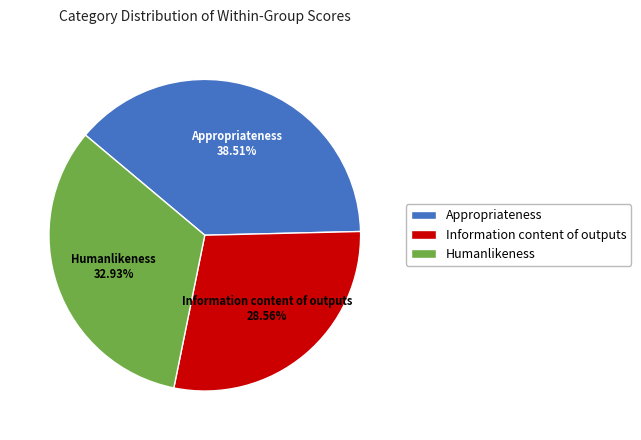

To the nearest percent, what is the combined percentage of Appropriateness and Information content of outputs?

67%